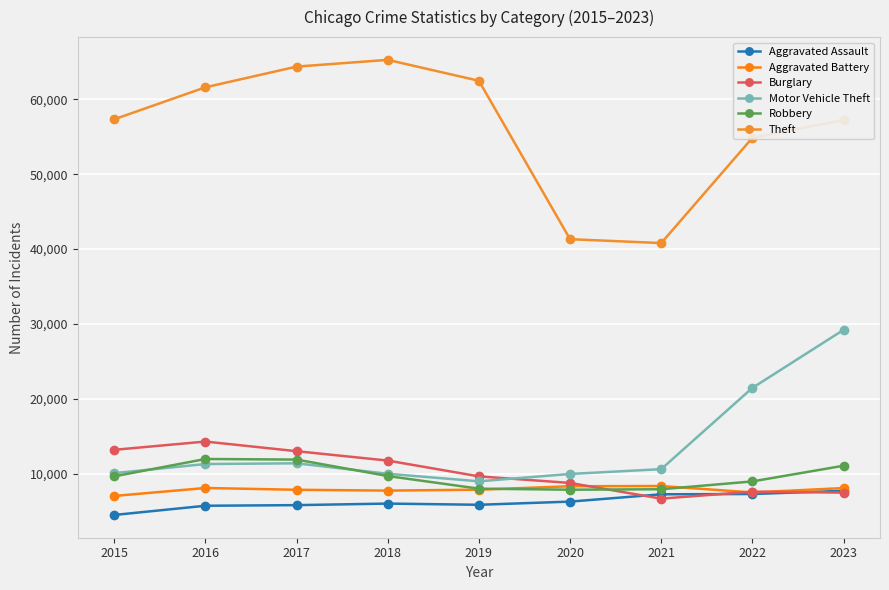

How many categories are shown in the chart?

9